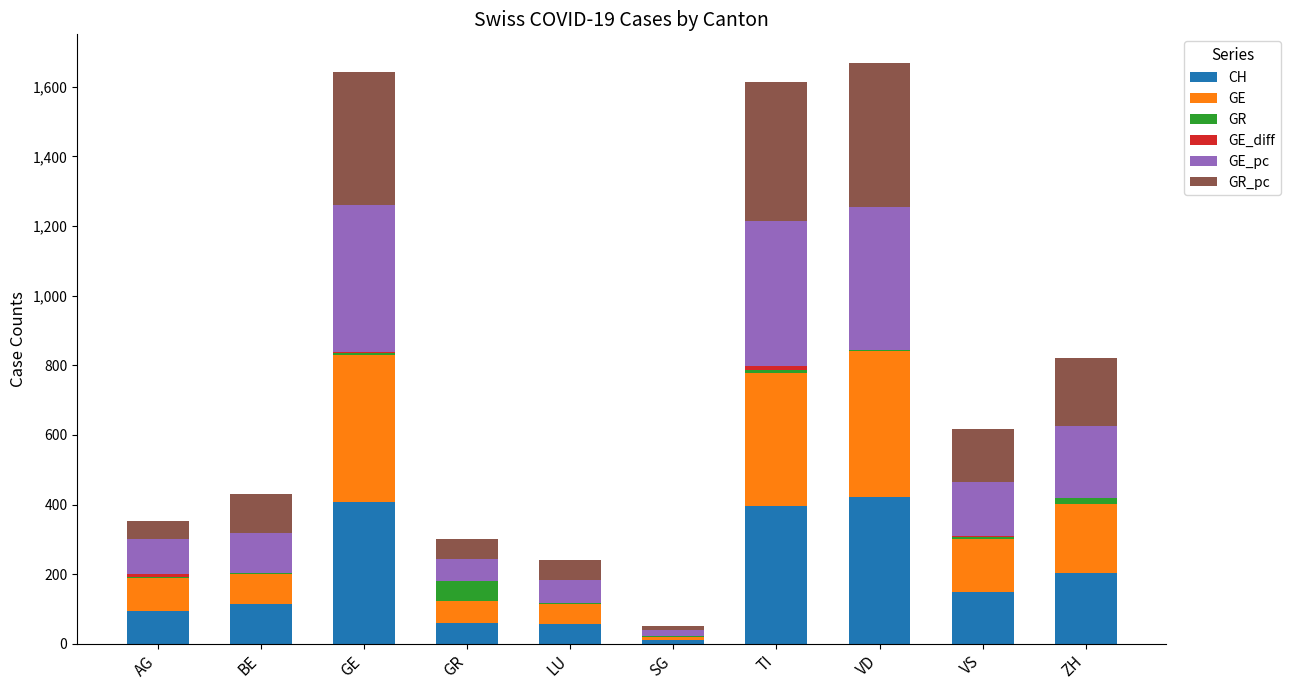

Which series has the largest range (max minus min)?

GE